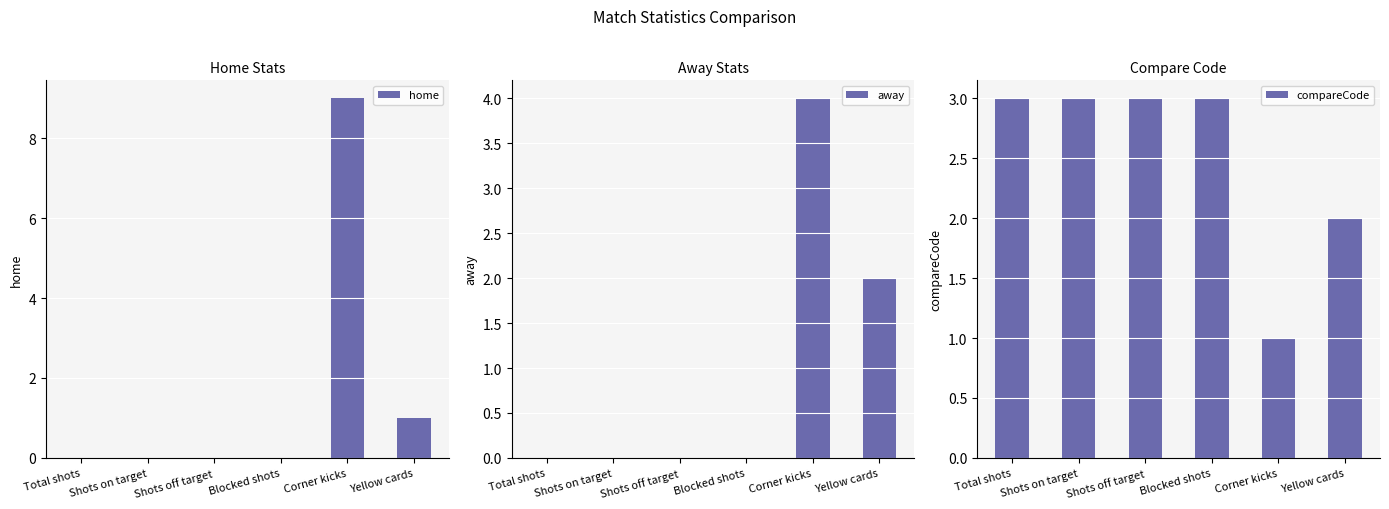

True or false: away has a value of 2 at Shots off target.

False